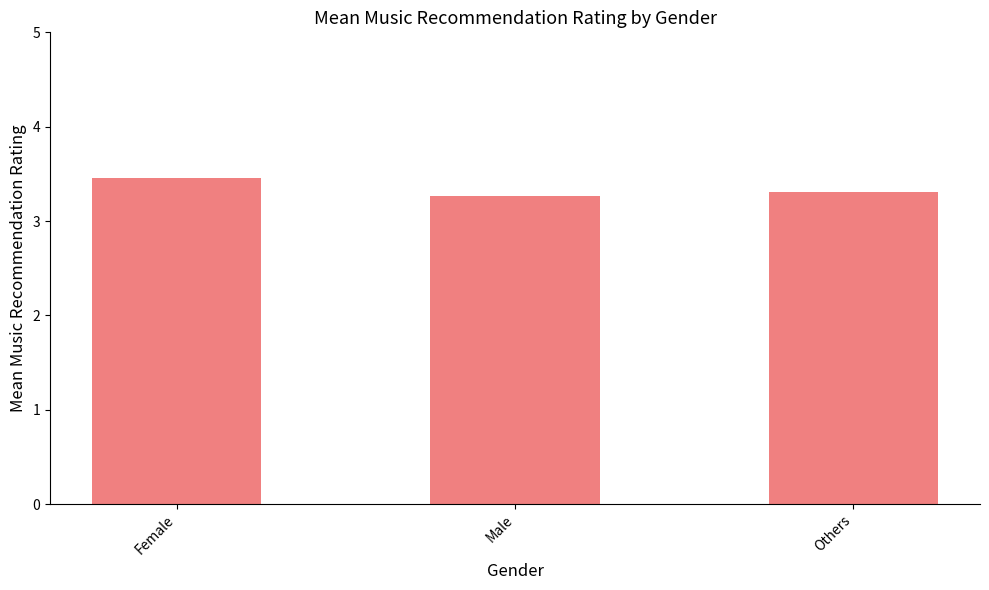

How many values are between 3 and 4?

3